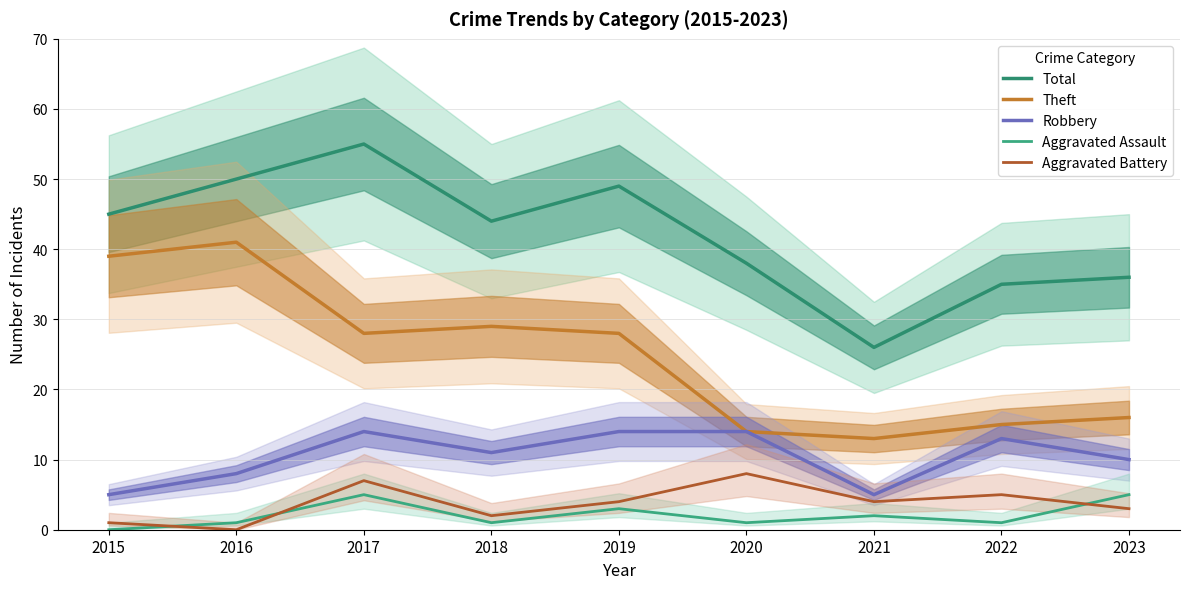

What are all the series names shown in the legend?

Total, Theft, Robbery, Aggravated Assault, Aggravated Battery